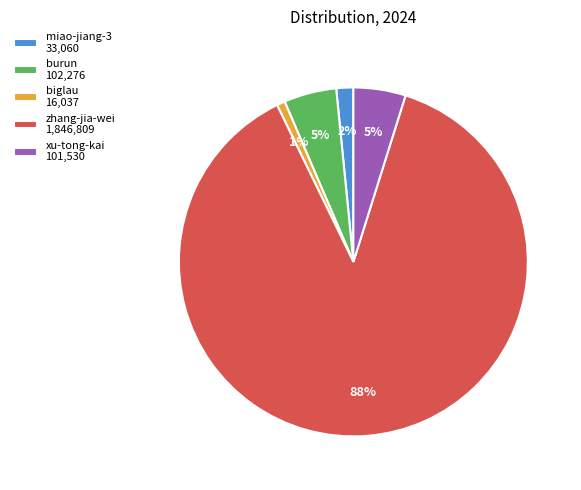

What percentage is the burun 102,276 slice, to the nearest percent?

5%